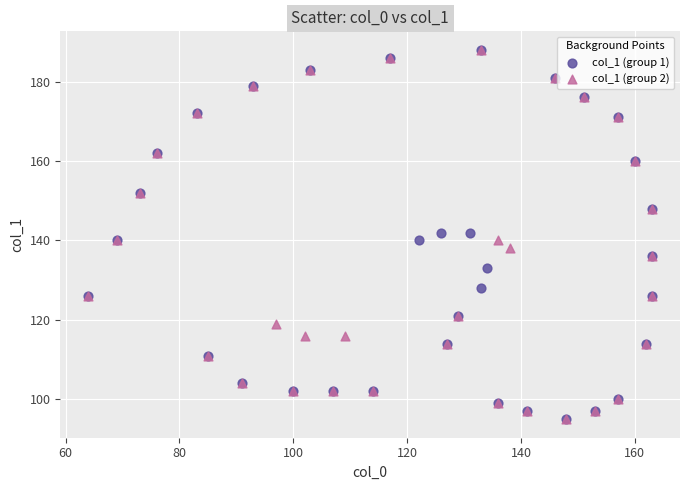

What are all the series names shown in the legend?

col_1 (group 1), col_1 (group 2)